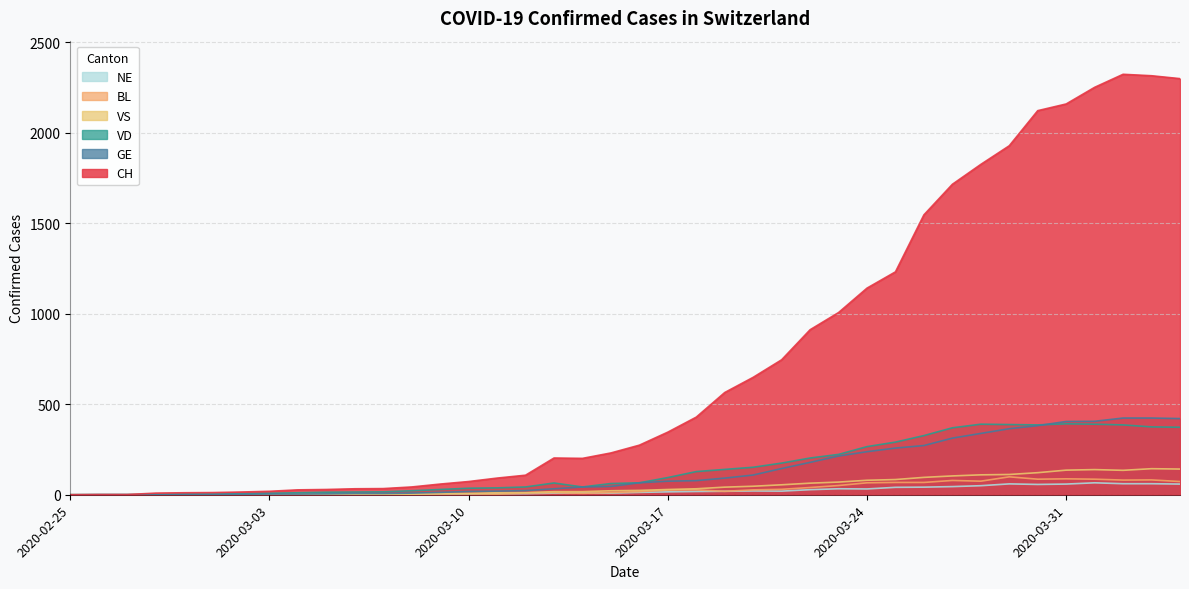

What is the label of the 37th point from the left?

2020-04-01